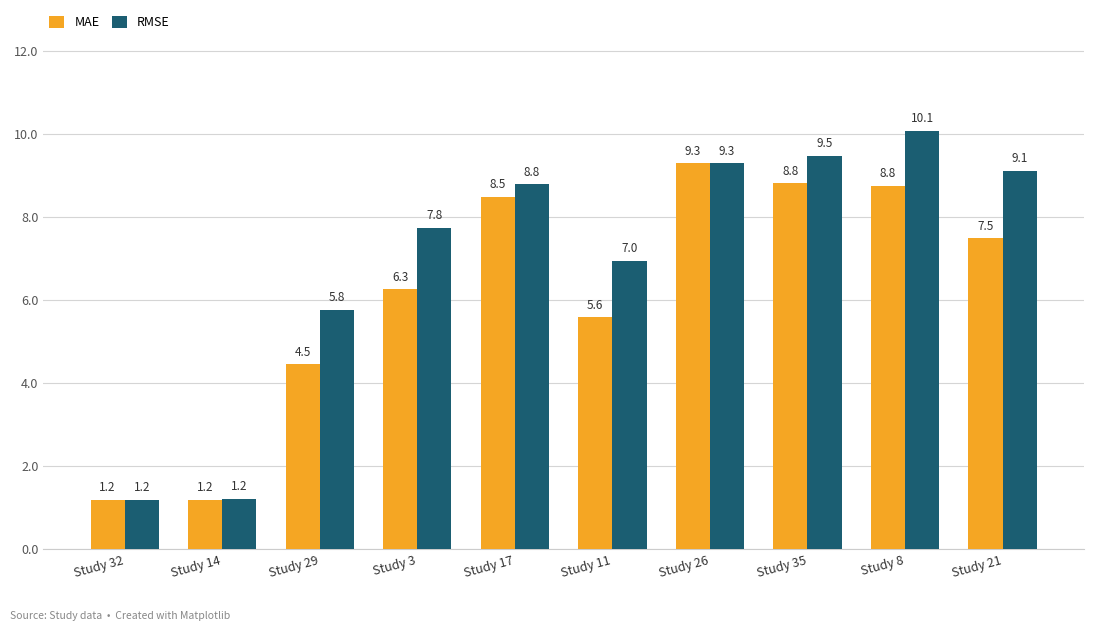

True or false: RMSE has a value of 1.2 at Study 14.

True